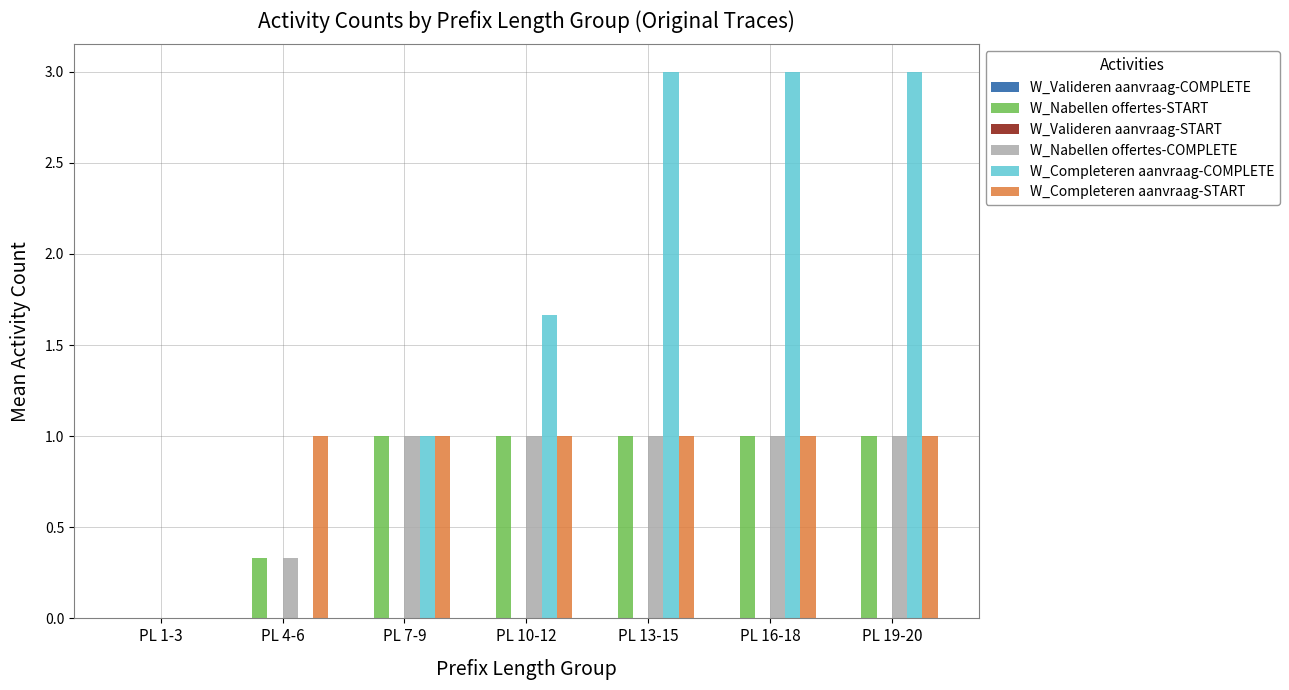

What is the highest value of the W_Nabellen offertes-COMPLETE series?

1.0